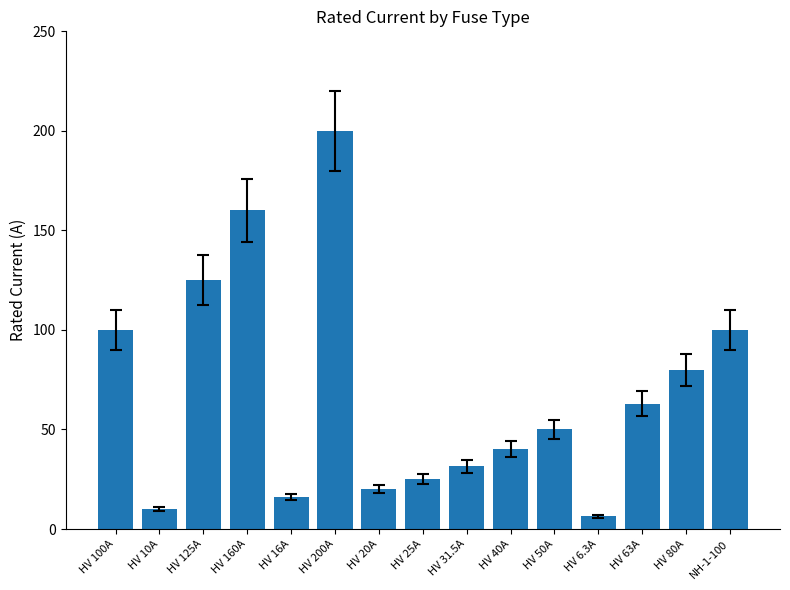

Approximately how many times larger is the value at NH-1-100 compared to HV 160A?

0.6